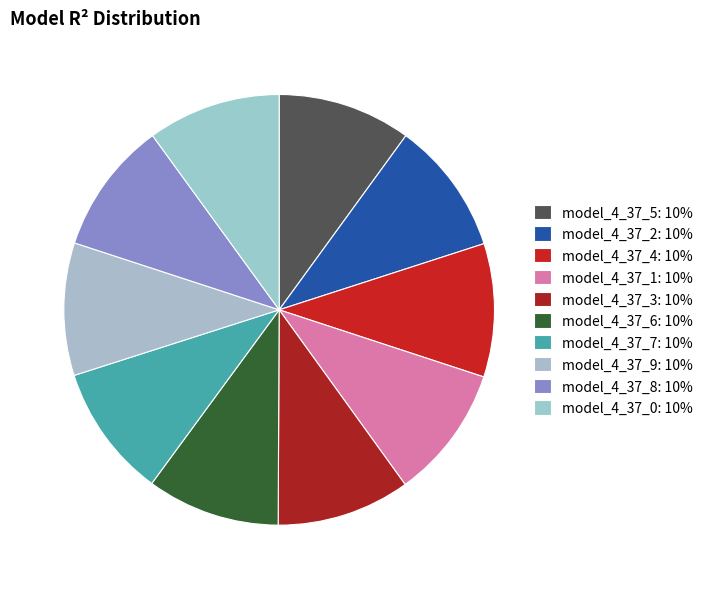

How many segments does this pie chart have?

10